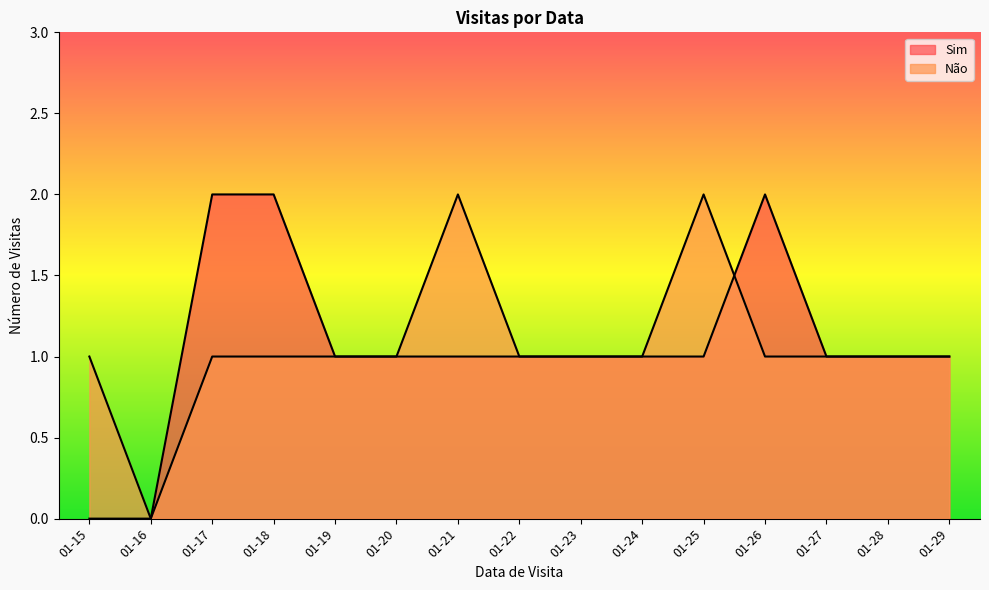

Does the chart display data point markers on the line(s)?

No